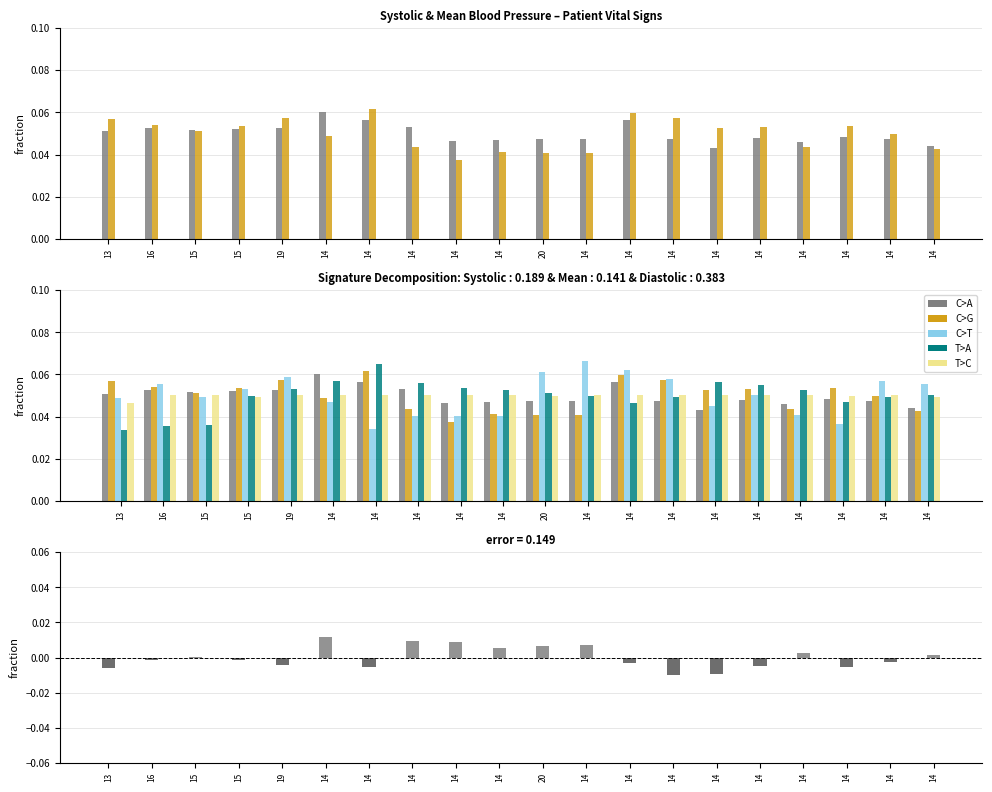

How many bars are there in each group?

5